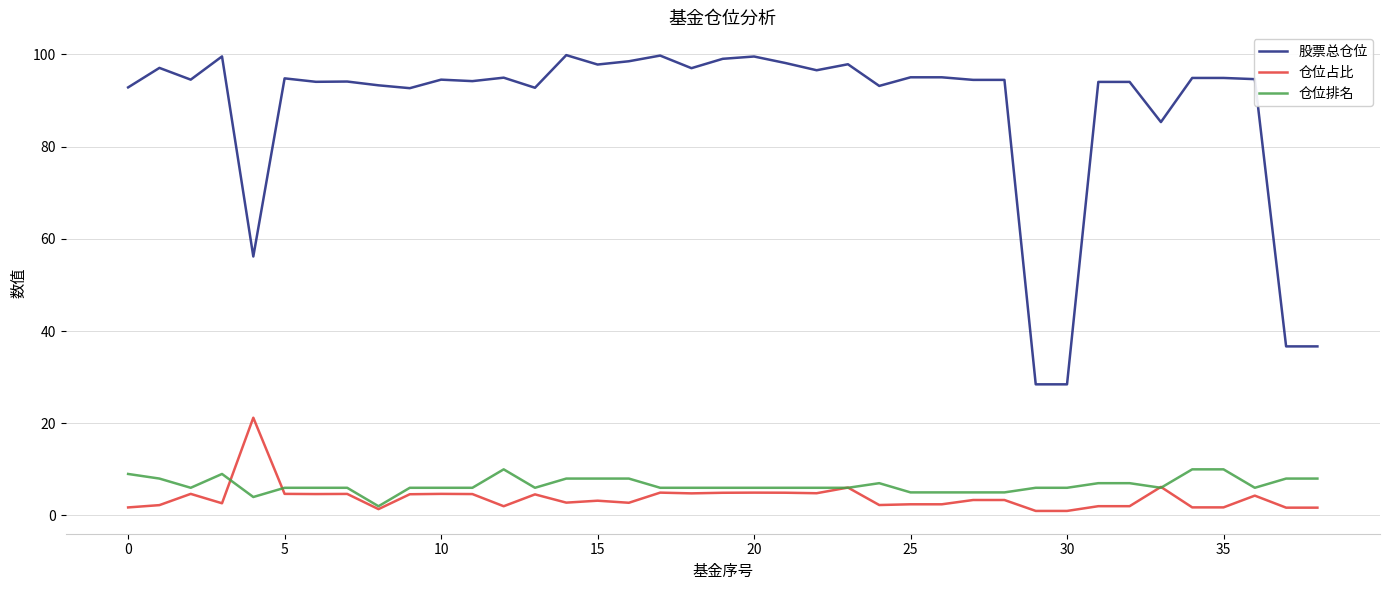

How many distinct data groups are displayed?

3